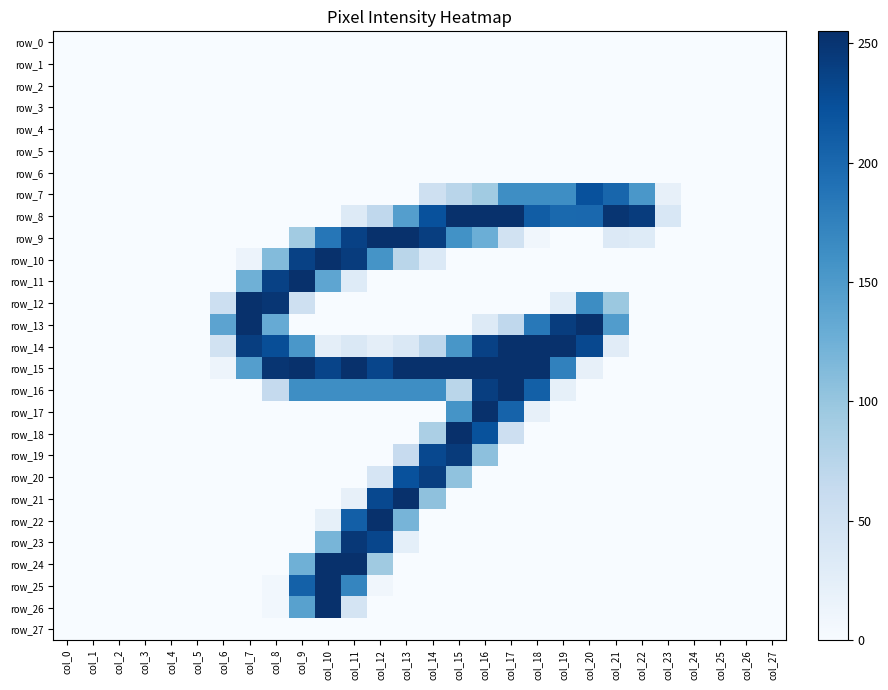

What is the difference between the second highest and second lowest values in the row_12 series?

249